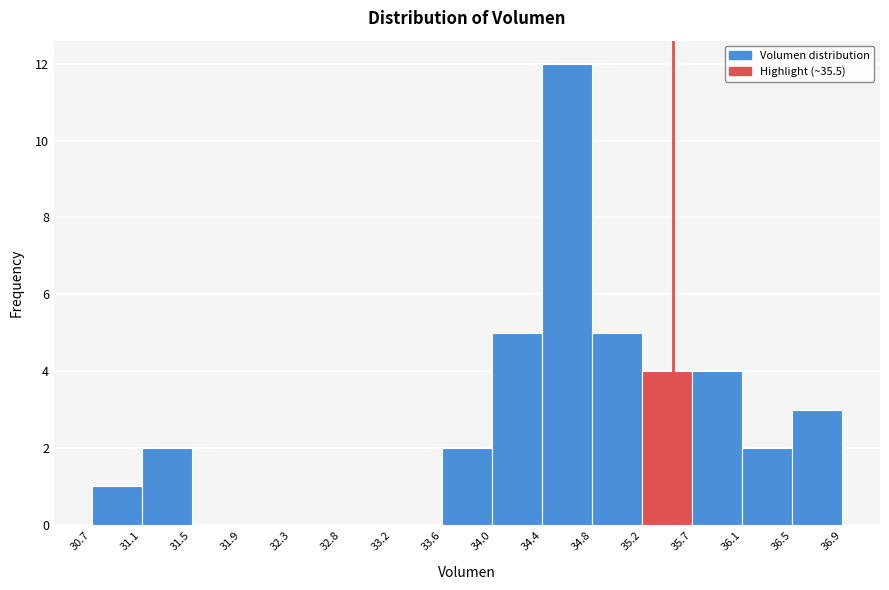

Reading left to right, transcribe this chart: for each bar, give the range it covers on the x-axis and its height. The values are not printed on the chart, so give them approximately, as read against the axis.

30.7 to 31.1: 1
31.1 to 31.5: 2
31.5 to 31.9: 0
31.9 to 32.3: 0
32.3 to 32.8: 0
32.8 to 33.2: 0
33.2 to 33.6: 0
33.6 to 34.0: 2
34.0 to 34.4: 5
34.4 to 34.8: 12
34.8 to 35.2: 5
35.2 to 35.7: 4
35.7 to 36.1: 4
36.1 to 36.5: 2
36.5 to 36.9: 3